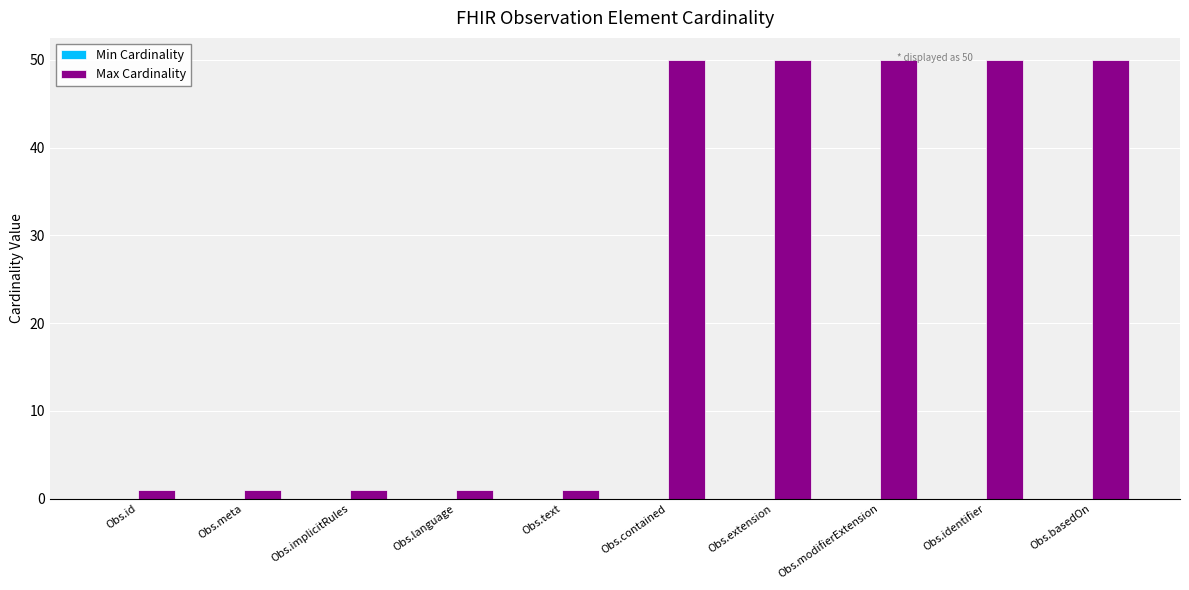

What is the label of the 5th bar from the right?

Obs.contained